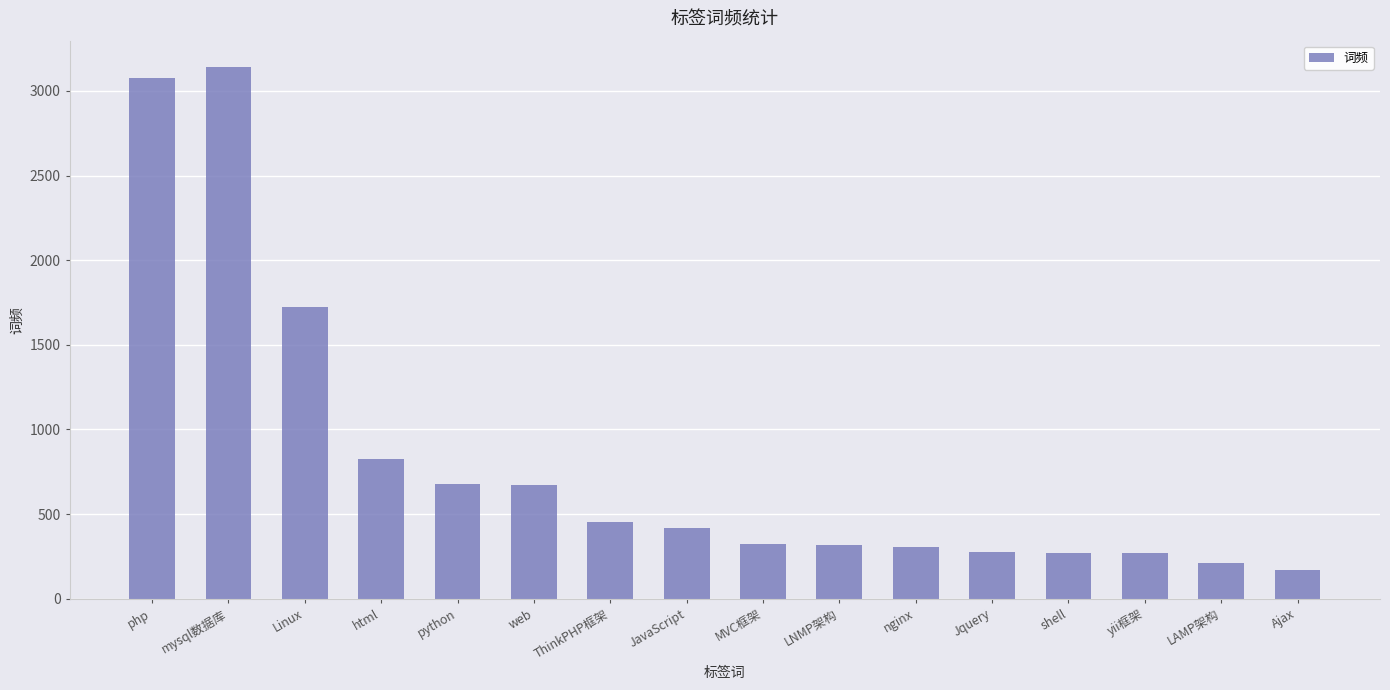

What position from the left is web?

6